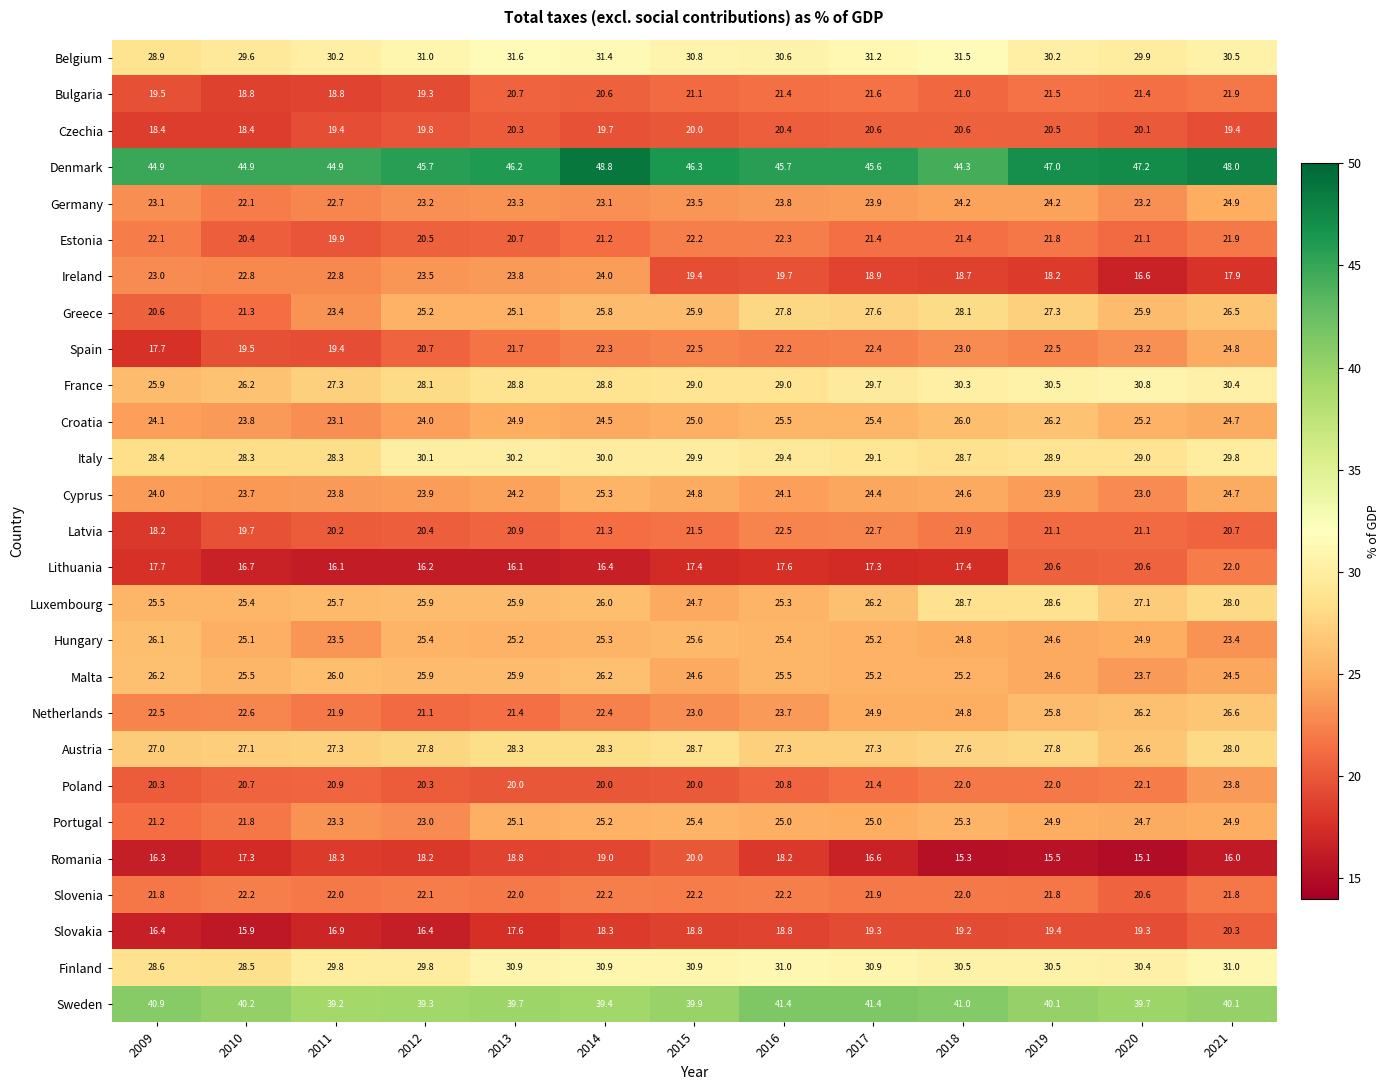

What is the highest value of the Spain series?

24.8